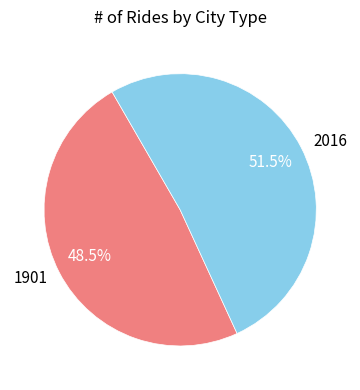

Does any single category account for the majority?

Yes